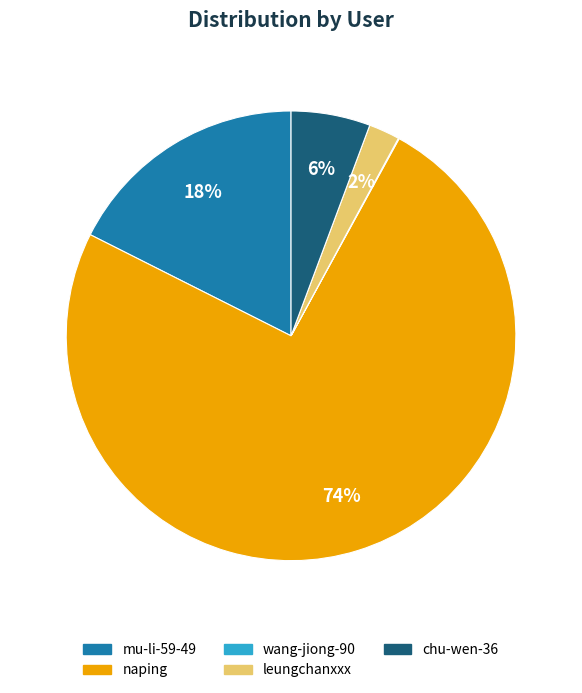

What is the largest slice in the pie chart?

naping